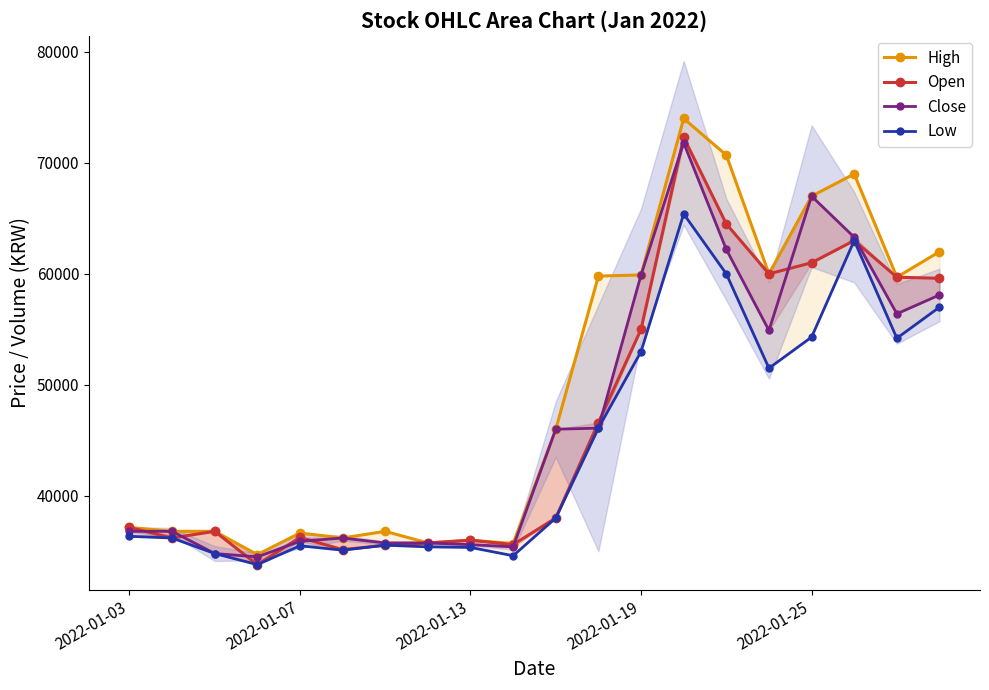

What is the average value of the Low series?

44758